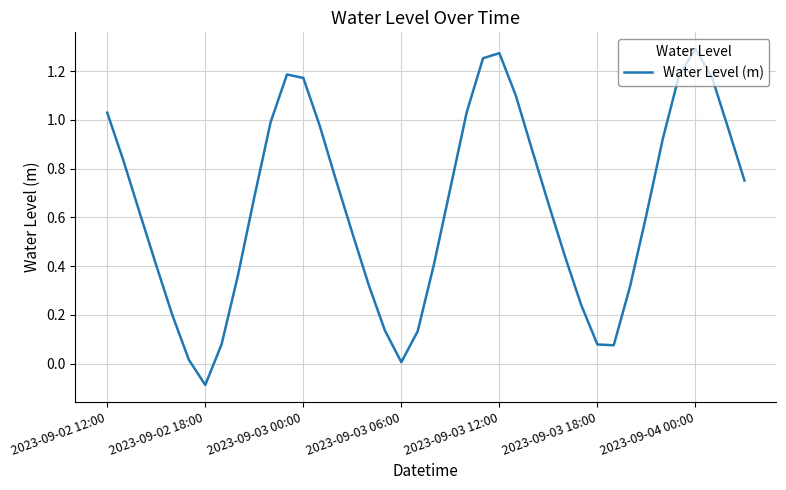

What is the value of the 30th point from the left?

0.2